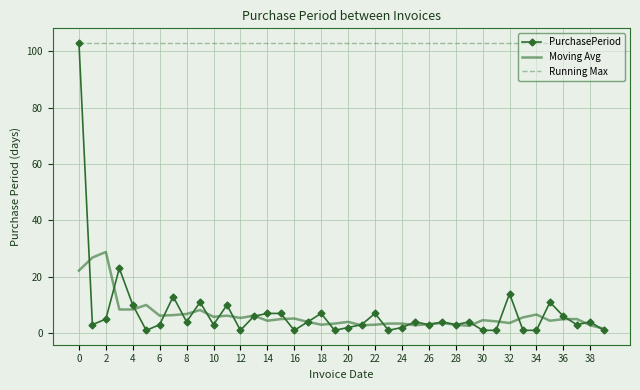

Which series has the largest range (max minus min)?

PurchasePeriod